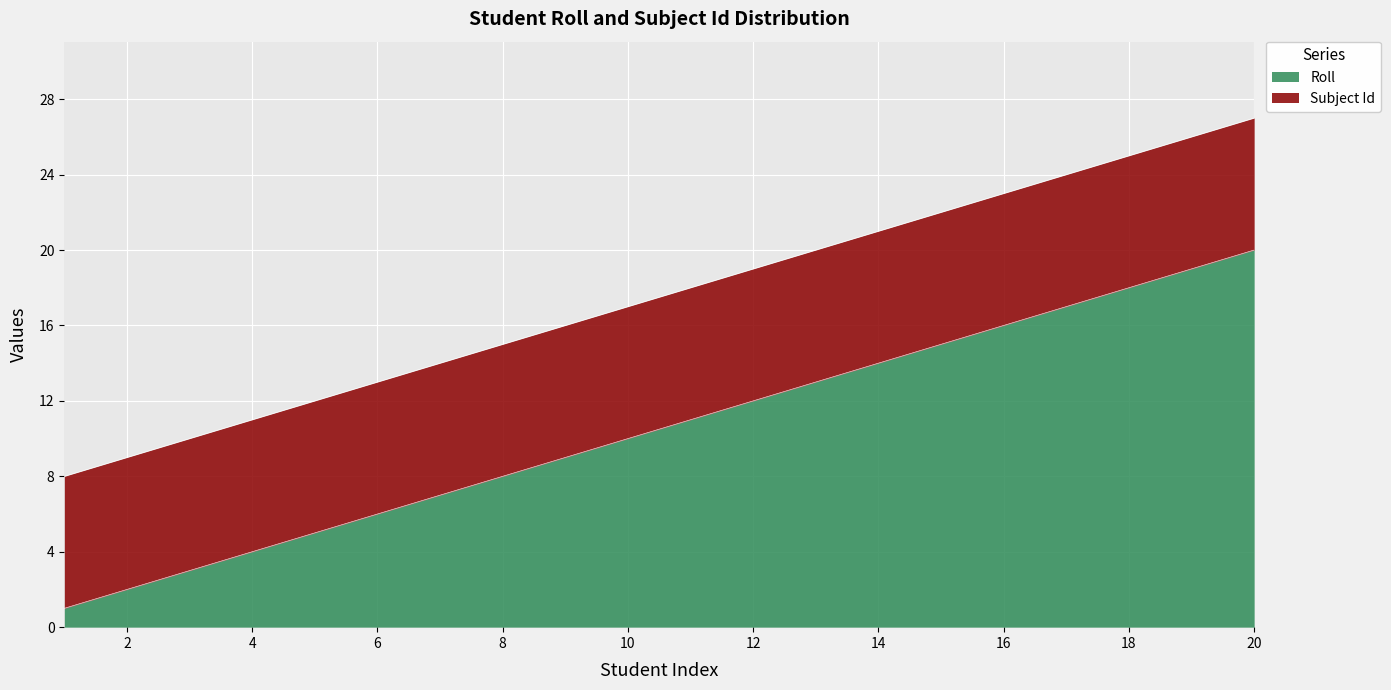

At which label does Roll reach its peak?

20